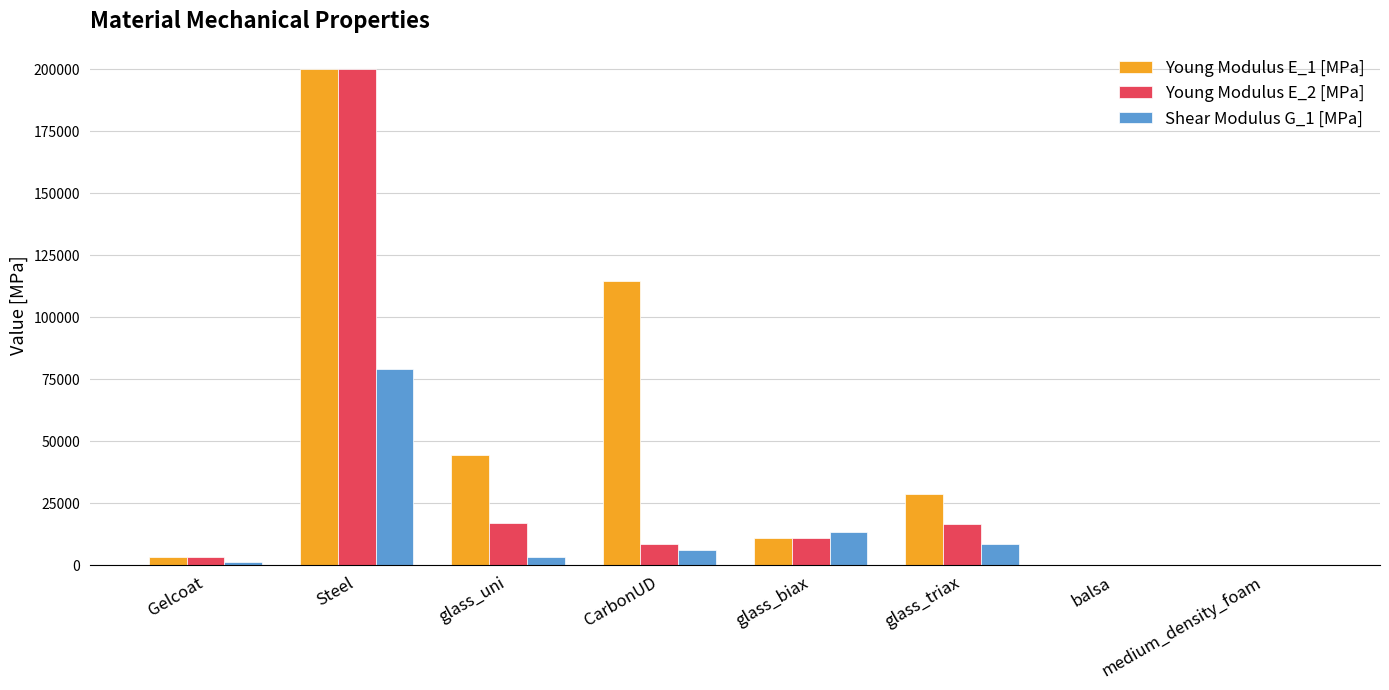

What is the greatest value displayed?

200000.0